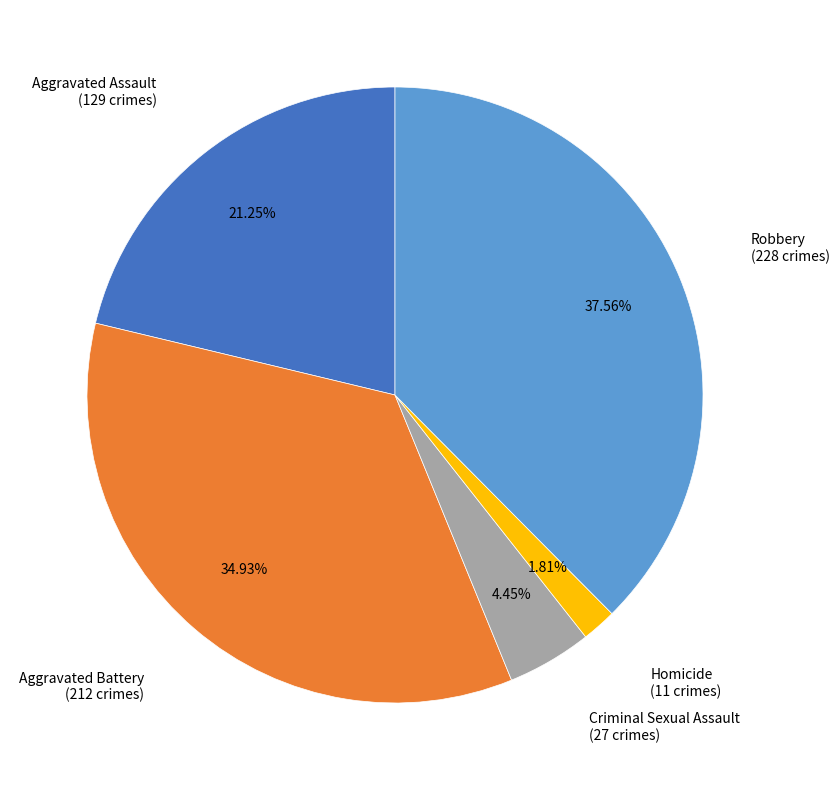

Is there any slice that represents more than half of the pie?

No